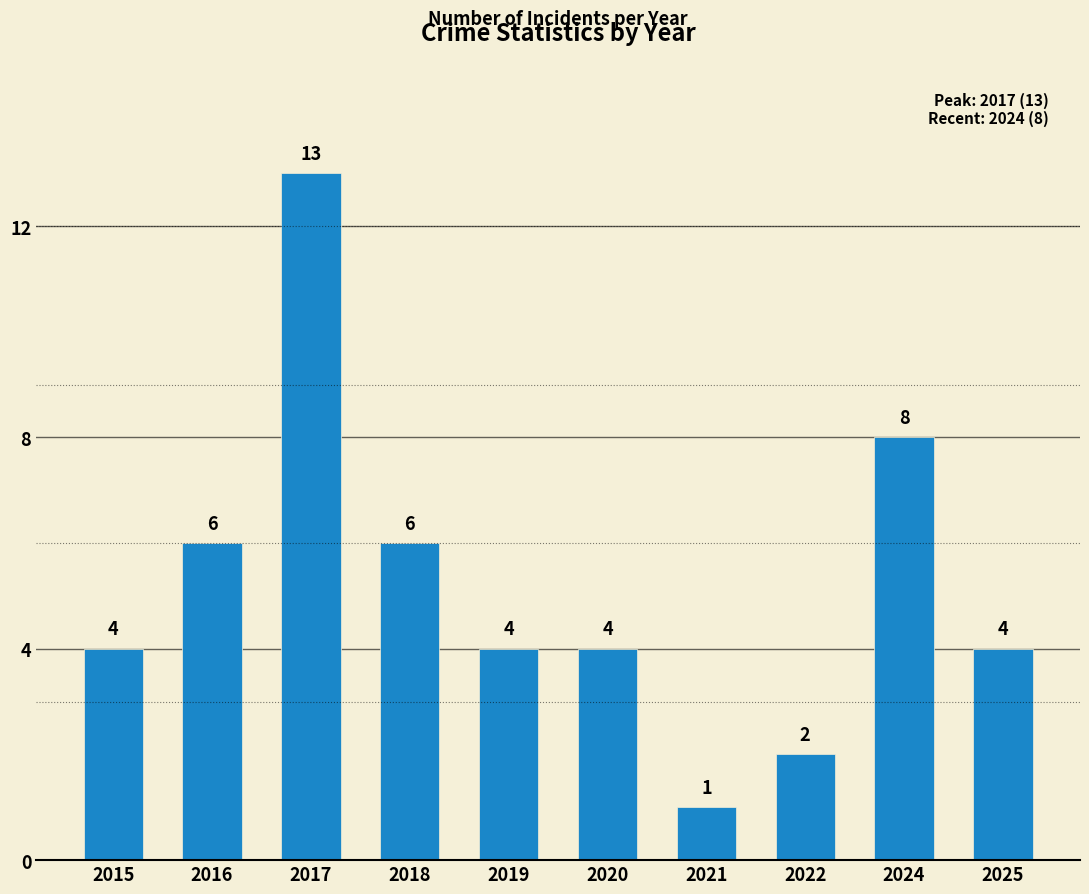

What is the minimum value shown in the chart?

1